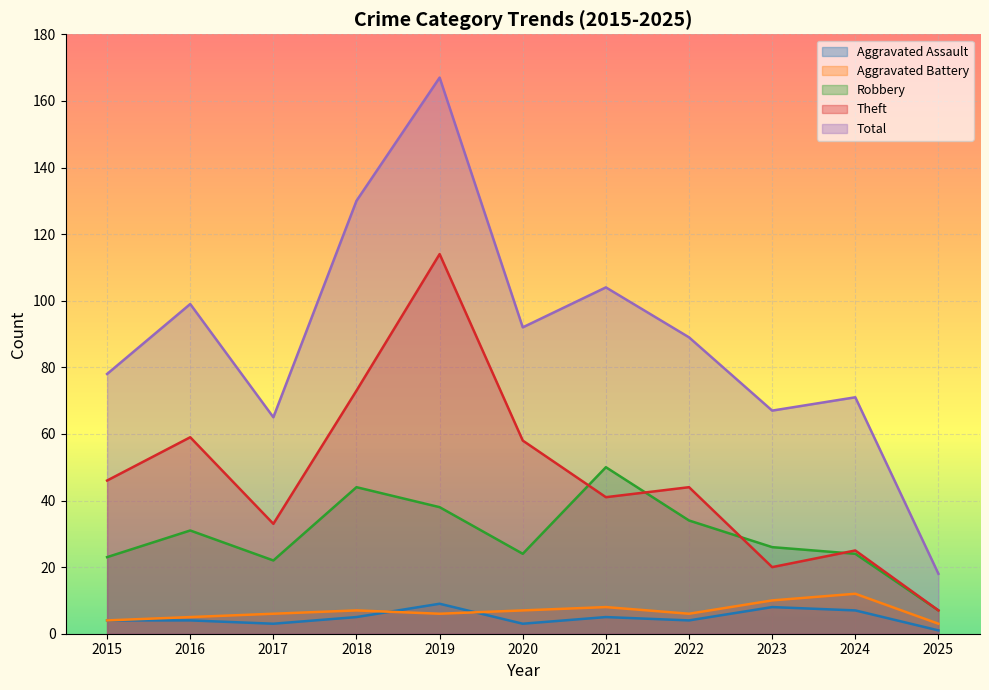

True or false: Aggravated Assault and Theft intersect in this chart.

False